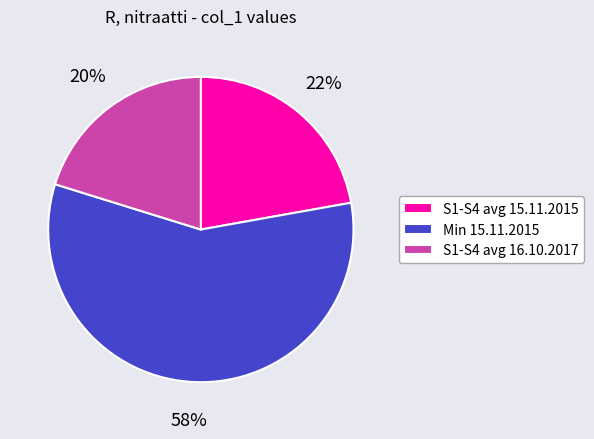

Does any single category account for the majority?

Yes